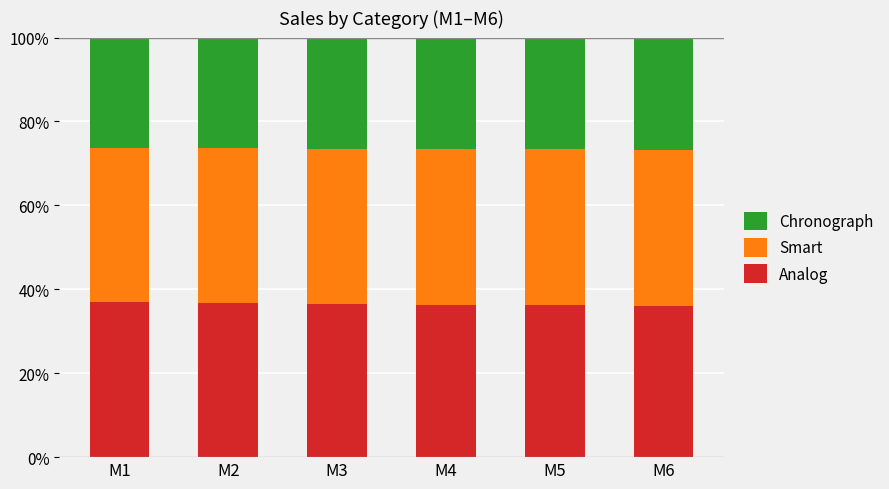

The value of Analog at M3 is 36.5. True or false?

True